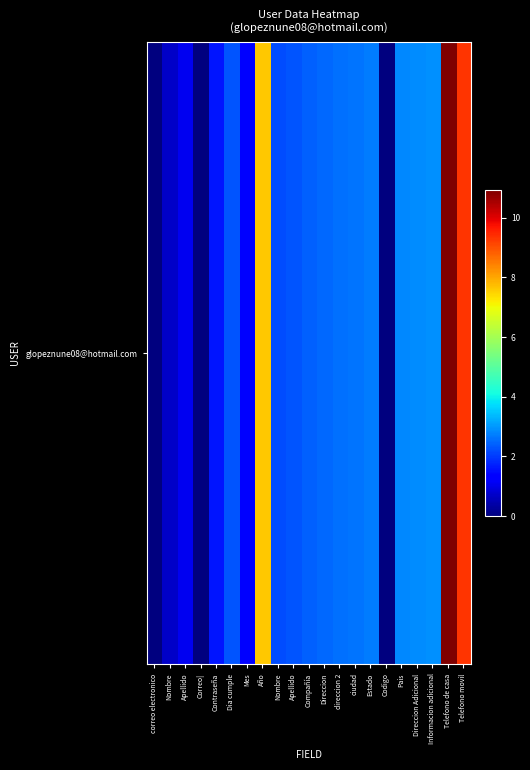

Approximately how many times larger is the value at Nombre compared to direccion 2?

0.9